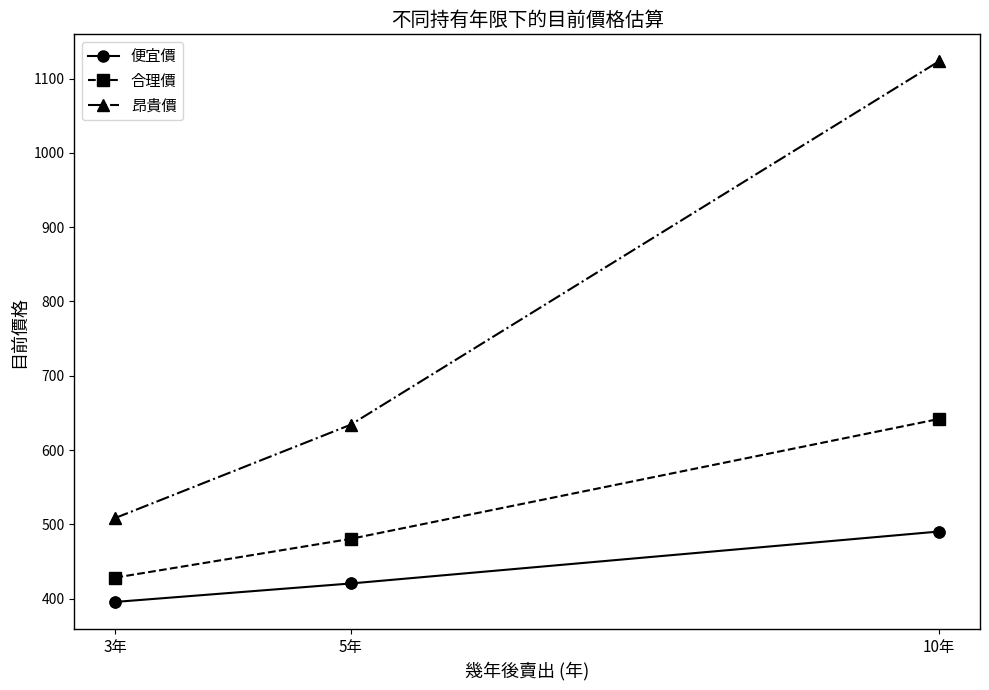

Between 5年 and 10年, which series saw the biggest shift?

昂貴價